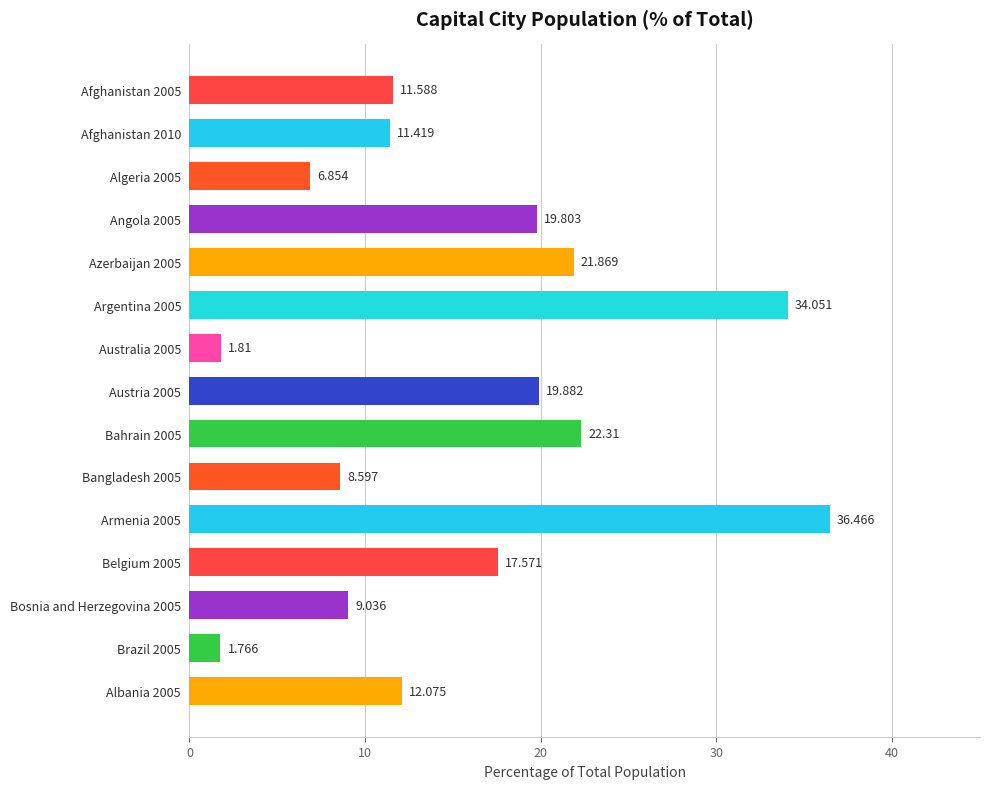

What is the difference between the maximum and minimum values?

34.7